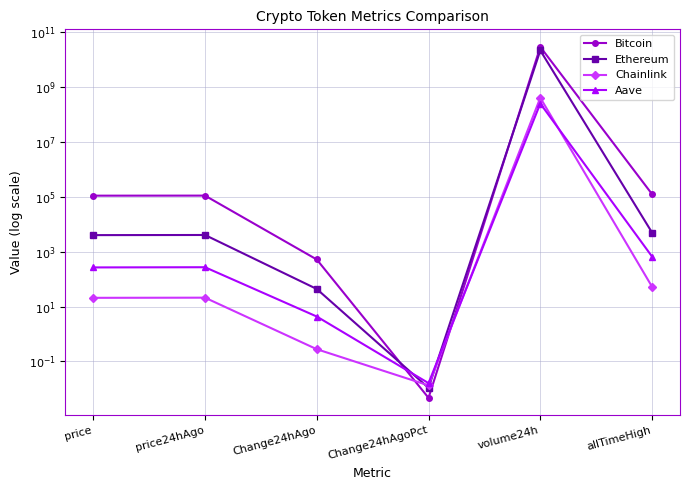

Is the value of Bitcoin at Change24hAgoPct greater than the value of Aave at Change24hAgoPct?

No